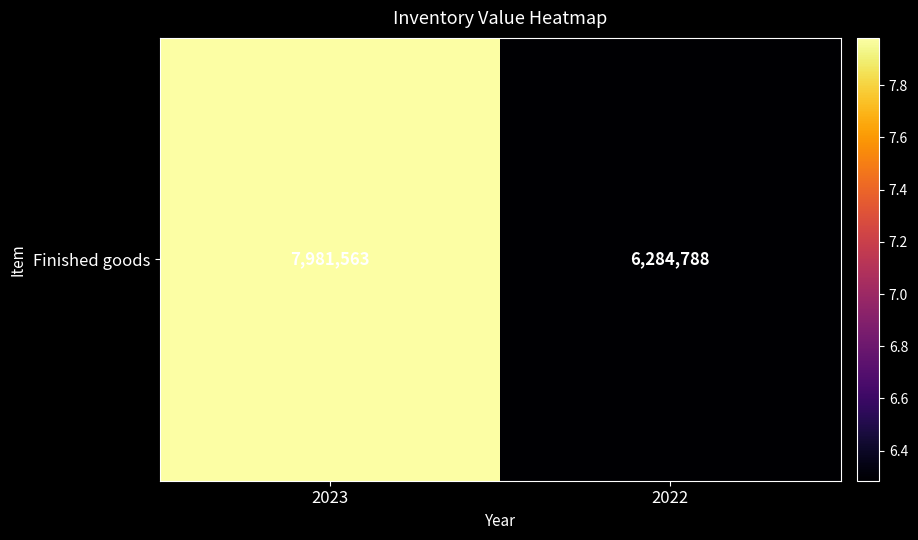

Which category has the highest value across all series?

2023